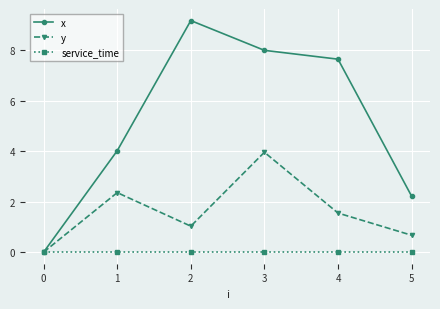

Which category has the highest value in the y series?

3